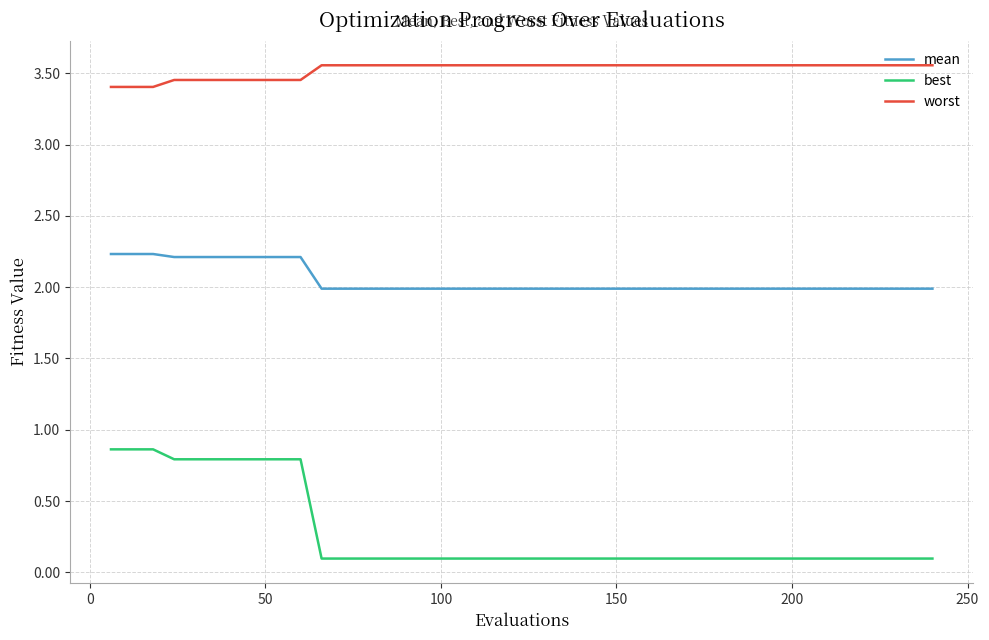

True or false: worst and mean cross at least once.

False